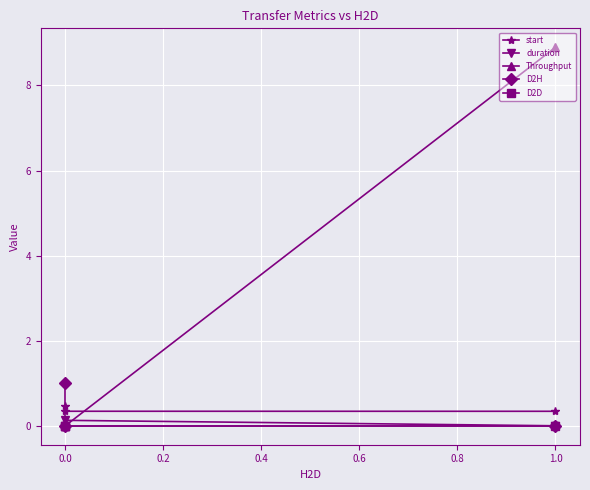

What is the sum of all Throughput values?

8.9